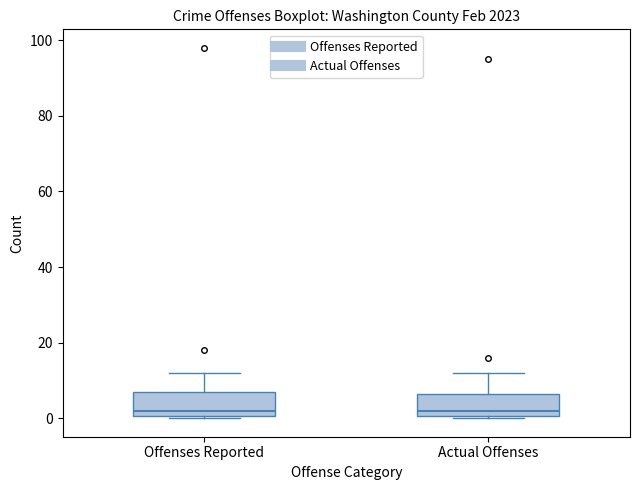

Reading left to right, transcribe this box plot: for each box, give where its median line is, the range the box spans, and where its two whiskers end, as read against the y-axis. The values are not printed on the chart, so give them approximately, as read against the axis.

Offenses Reported: median 2, box 0 to 8, whiskers 0 to 12
Actual Offenses: median 2, box 0 to 6, whiskers 0 to 12